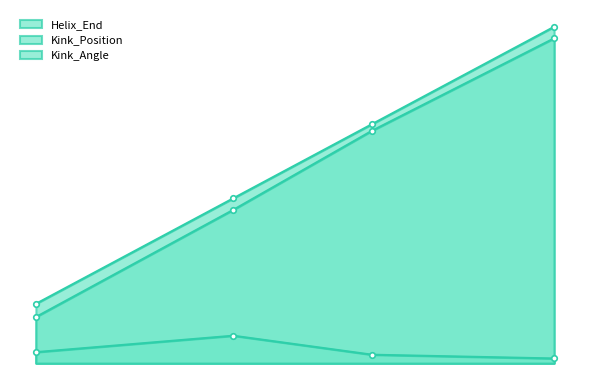

True or false: Helix_End and Kink_Position intersect in this chart.

False